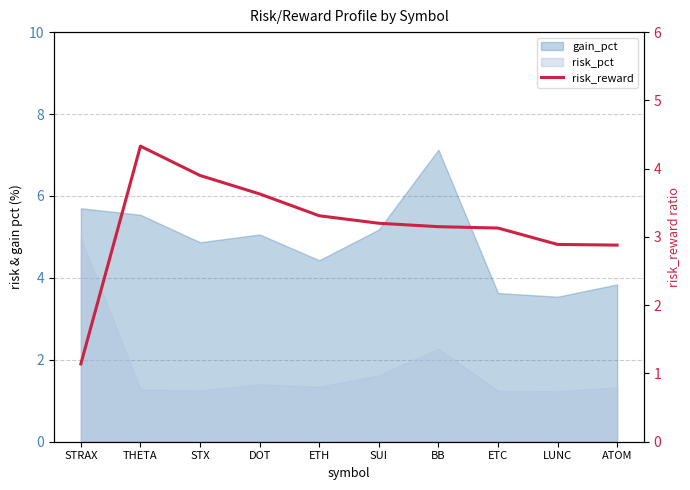

List the labels in order of value, largest first.

THETA, STX, DOT, ETH, SUI, BB, ETC, LUNC, ATOM, STRAX